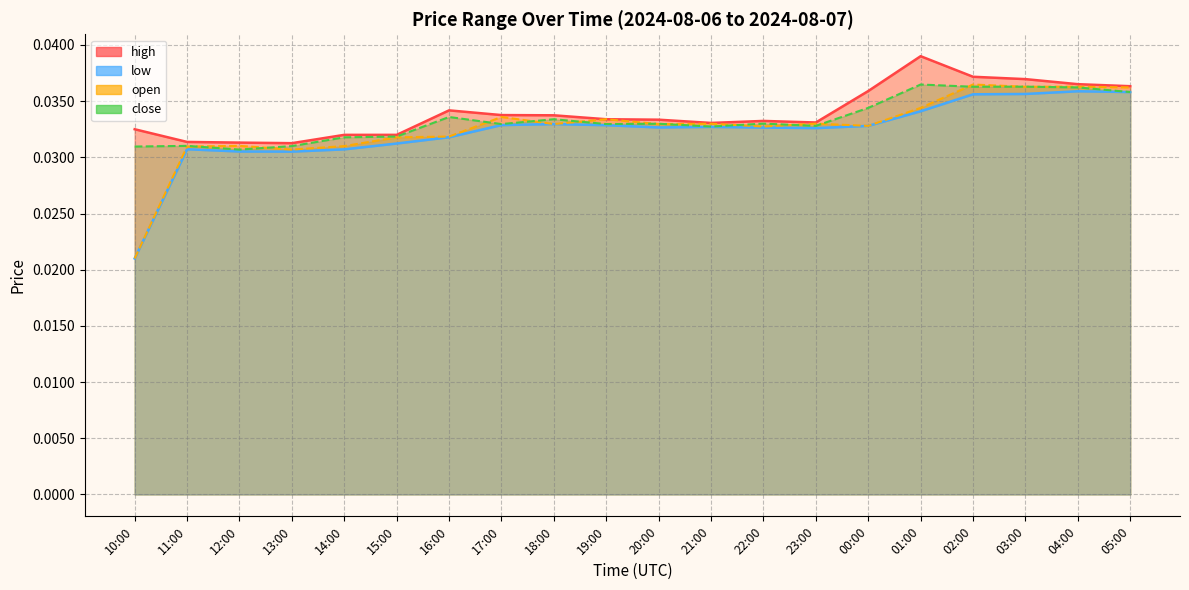

List the labels in order of low value, smallest first.

10:00, 13:00, 12:00, 14:00, 11:00, 15:00, 16:00, 23:00, 22:00, 20:00, 21:00, 00:00, 19:00, 17:00, 18:00, 01:00, 02:00, 03:00, 05:00, 04:00